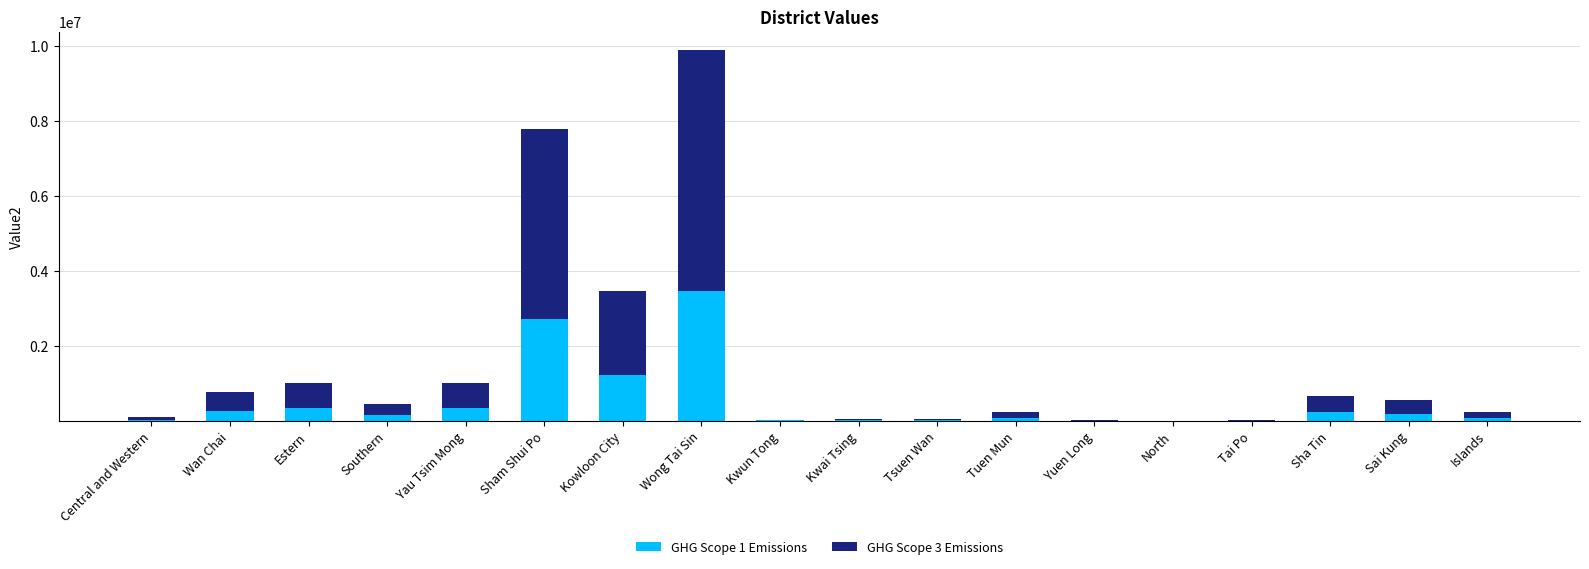

What is the total value across all series at Sham Shui Po?

7776668.0